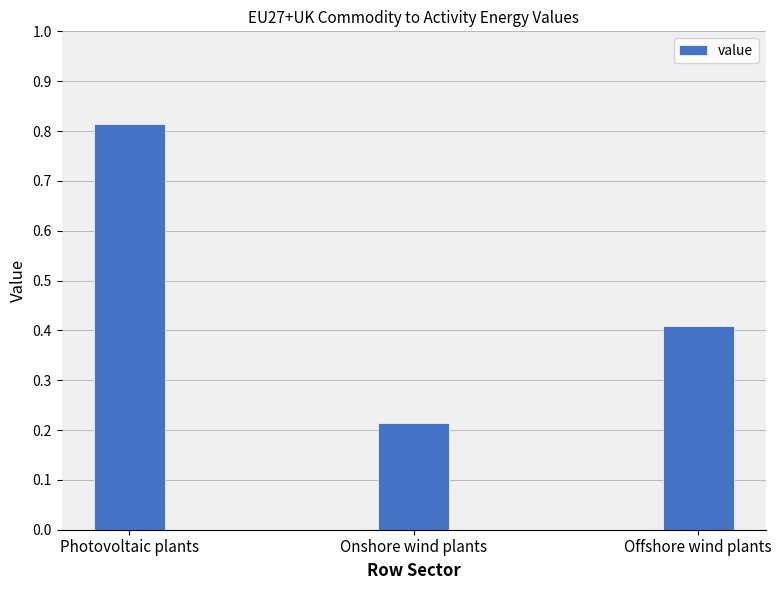

What is the label of the 3rd bar from the right?

Photovoltaic plants